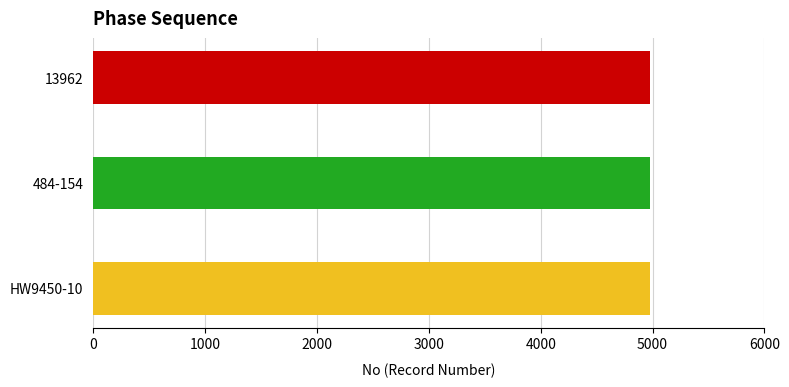

What is the maximum value shown in the chart?

4981